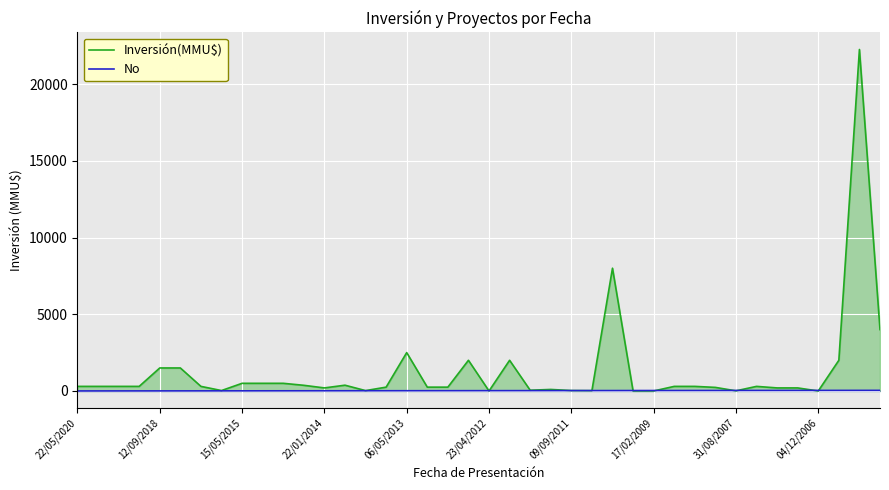

What is the maximum value for Inversión(MMU$)?

22250